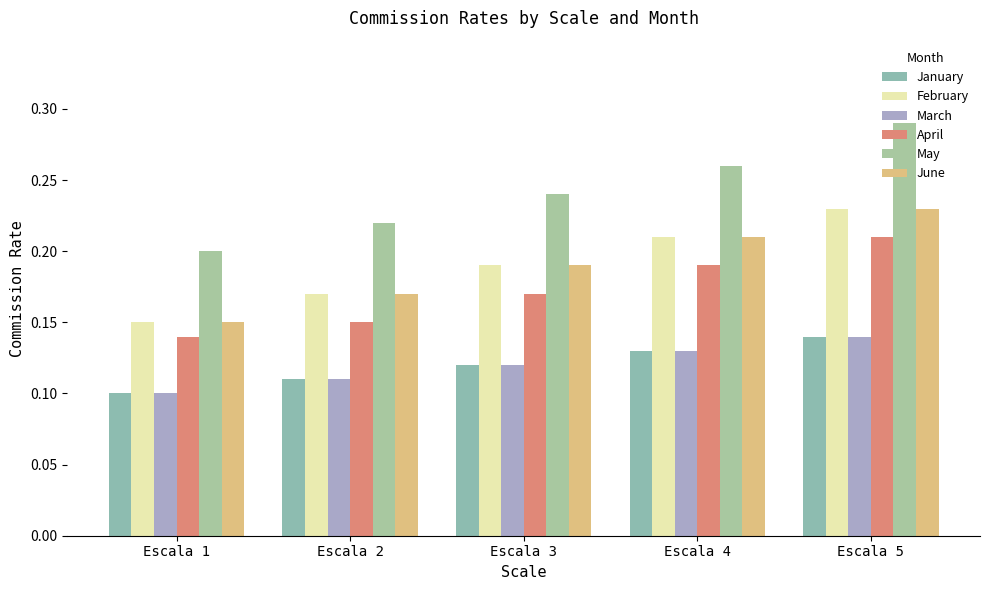

Which label corresponds to the largest value in the chart?

Escala 5